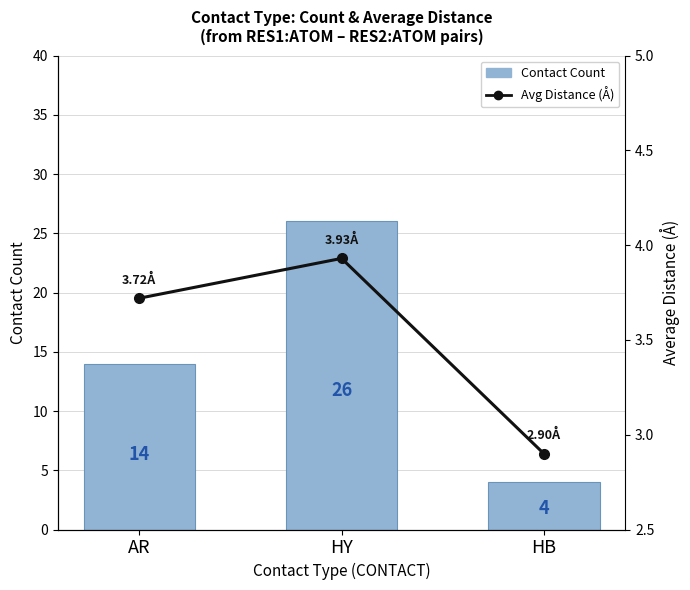

What is the sum of all Avg Distance (Å) values?

10.6